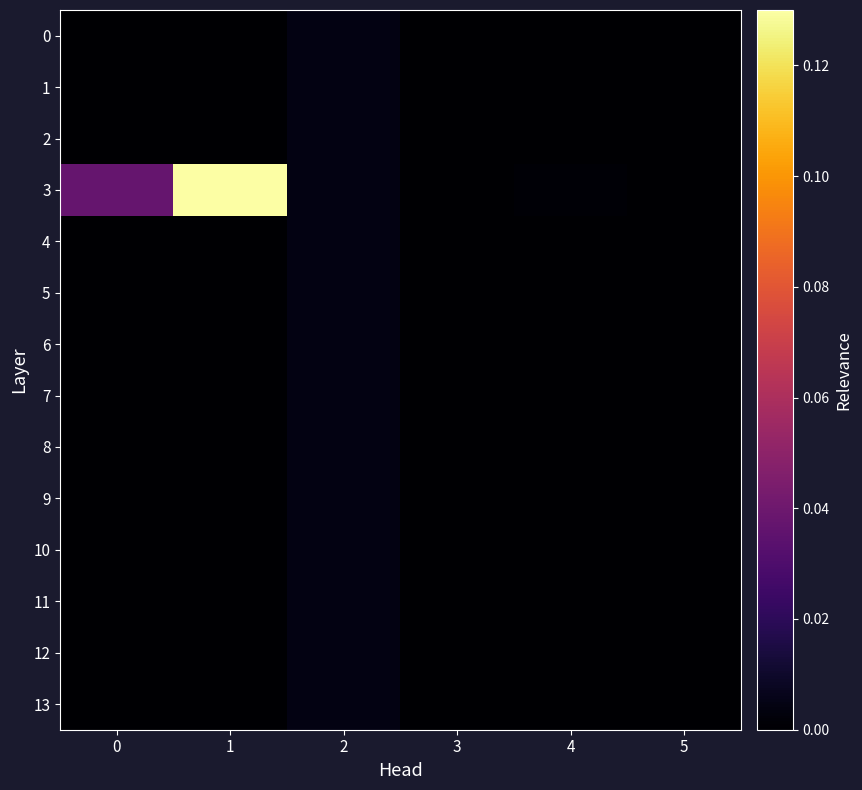

Rank the series at 4 from lowest to highest value.

0, 1, 2, 4, 5, 6, 7, 8, 9, 10, 11, 12, 13, 3